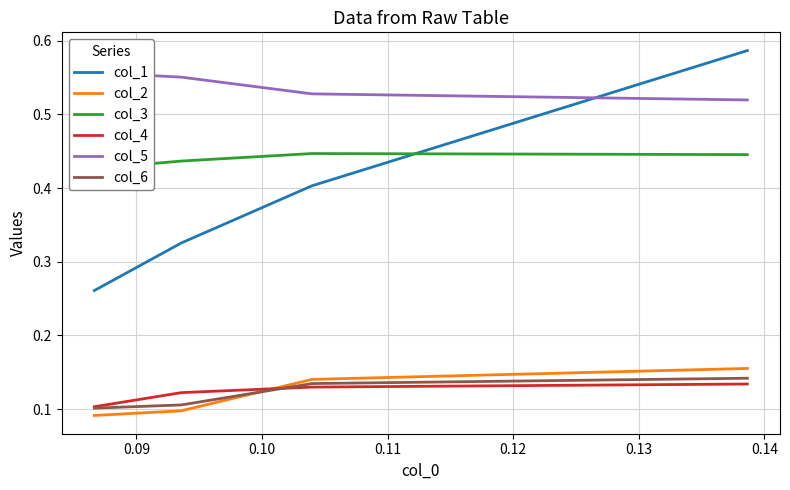

How many times do col_6 and col_2 cross each other?

1